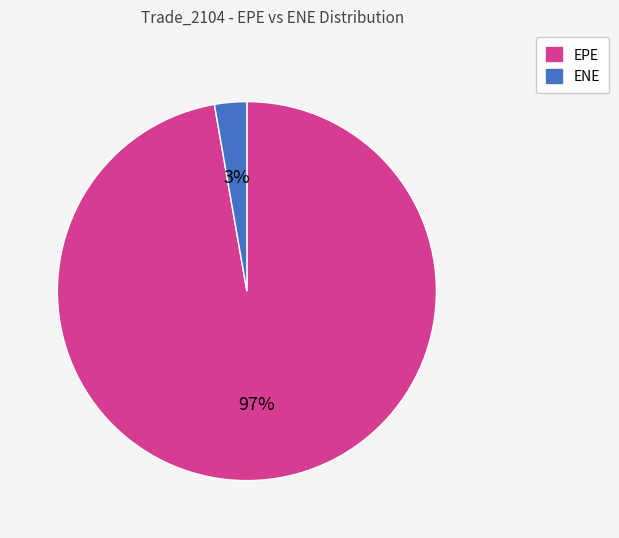

Is there a majority slice in this chart?

Yes